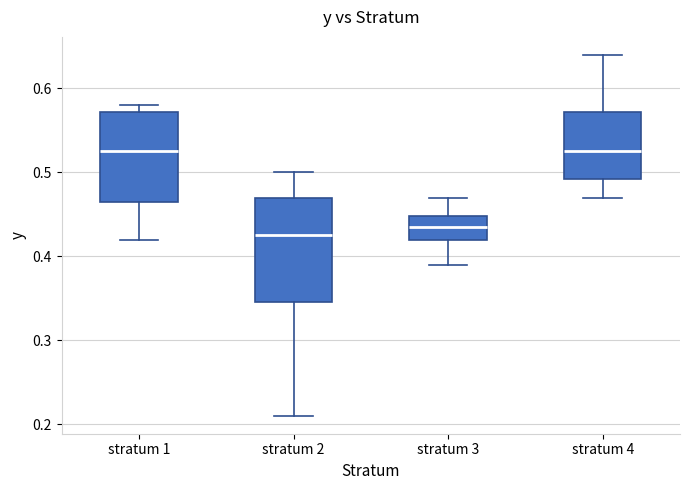

Which box is the tallest, from its lower edge to its upper edge?

stratum 2